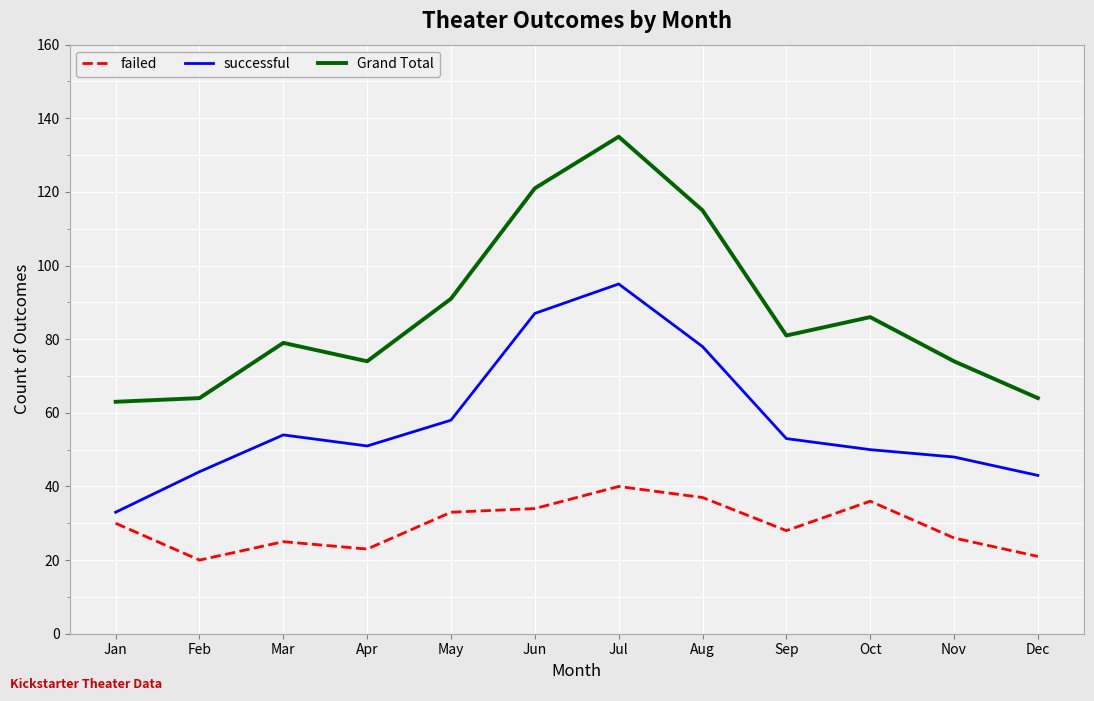

Rank the series by their maximum value, from highest to lowest.

Grand Total, successful, failed